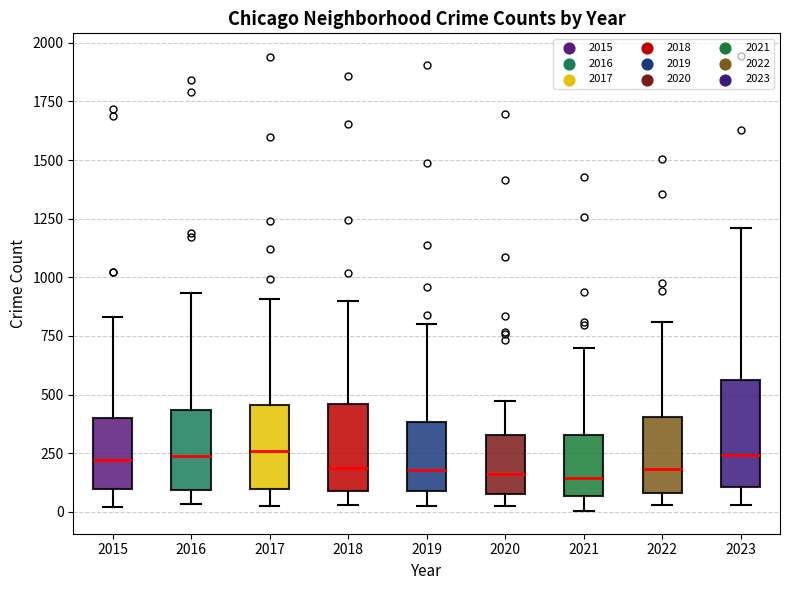

Reading left to right, transcribe this box plot: for each box, give where its median line is, the range the box spans, and where its two whiskers end, as read against the y-axis. The values are not printed on the chart, so give them approximately, as read against the axis.

2015: median 200, box 100 to 400, whiskers 0 to 850
2016: median 250, box 100 to 450, whiskers 50 to 950
2017: median 250, box 100 to 450, whiskers 50 to 900
2018: median 200, box 100 to 450, whiskers 50 to 900
2019: median 200, box 100 to 400, whiskers 0 to 800
2020: median 150, box 100 to 350, whiskers 50 to 450
2021: median 150, box 50 to 350, whiskers 0 to 700
2022: median 200, box 100 to 400, whiskers 50 to 800
2023: median 250, box 100 to 550, whiskers 50 to 1200